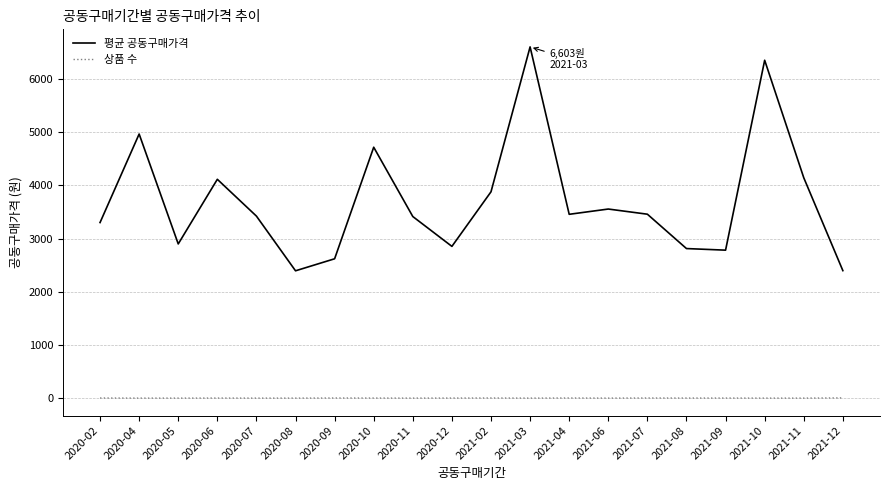

True or false: 평균 공동구매가격 and 상품 수 intersect in this chart.

False